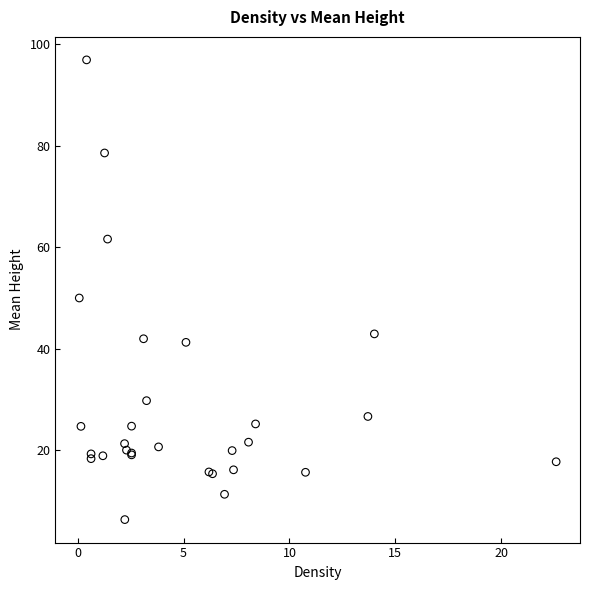

What Y value in the scatter plot is closest to 51?

50.0